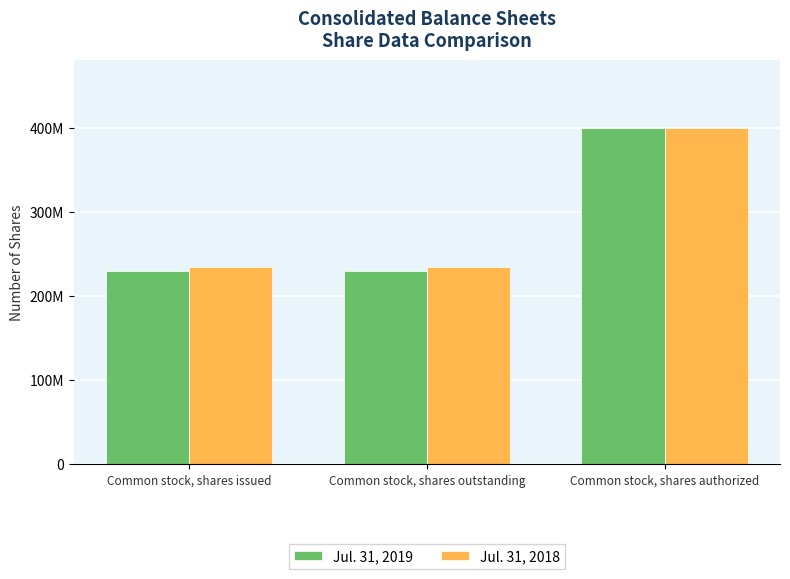

The value of Jul. 31, 2018 at Common stock, shares authorized is 625461068. True or false?

False